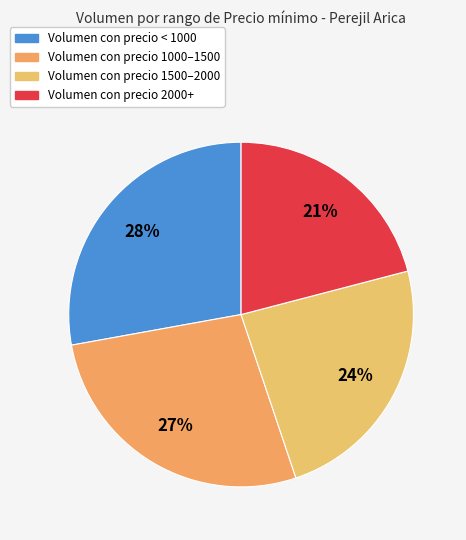

How many segments does this pie chart have?

4